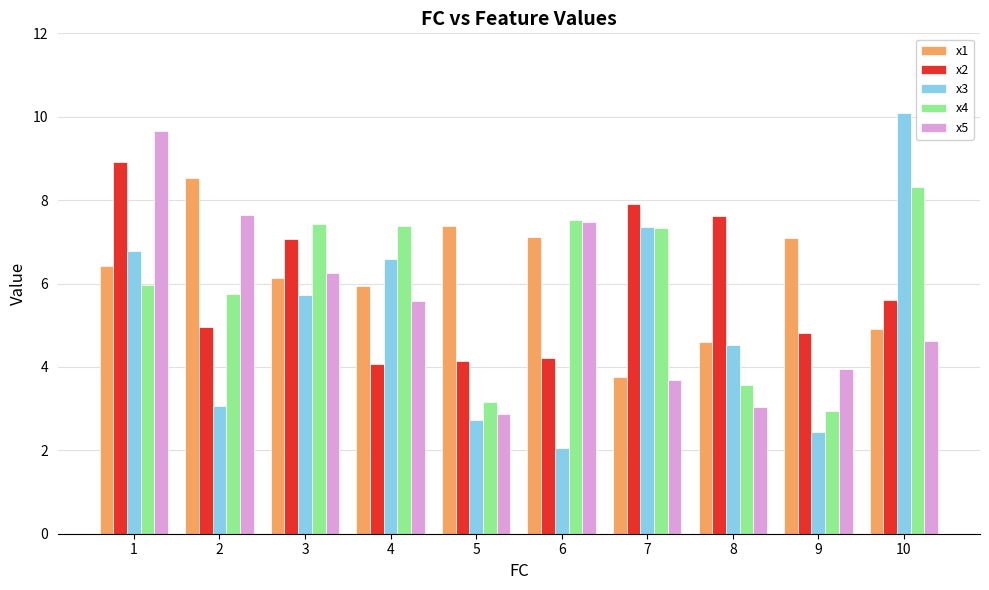

Reading left to right, list all the values displayed in this chart.

x1: 1=6.4	2=8.5	3=6.1	4=5.9	5=7.4	6=7.1	7=3.8	8=4.6	9=7.1	10=4.9
x2: 1=8.9	2=5.0	3=7.1	4=4.1	5=4.1	6=4.2	7=7.9	8=7.6	9=4.8	10=5.6
x3: 1=6.8	2=3.1	3=5.7	4=6.6	5=2.7	6=2.1	7=7.4	8=4.5	9=2.4	10=10.1
x4: 1=6.0	2=5.7	3=7.4	4=7.4	5=3.1	6=7.5	7=7.3	8=3.6	9=2.9	10=8.3
x5: 1=9.7	2=7.6	3=6.3	4=5.6	5=2.9	6=7.5	7=3.7	8=3.0	9=3.9	10=4.6